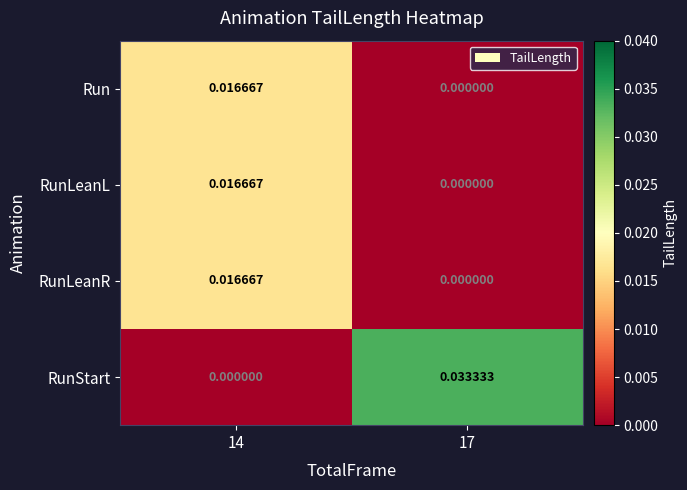

Which series changed the most between 14 and 17?

RunStart